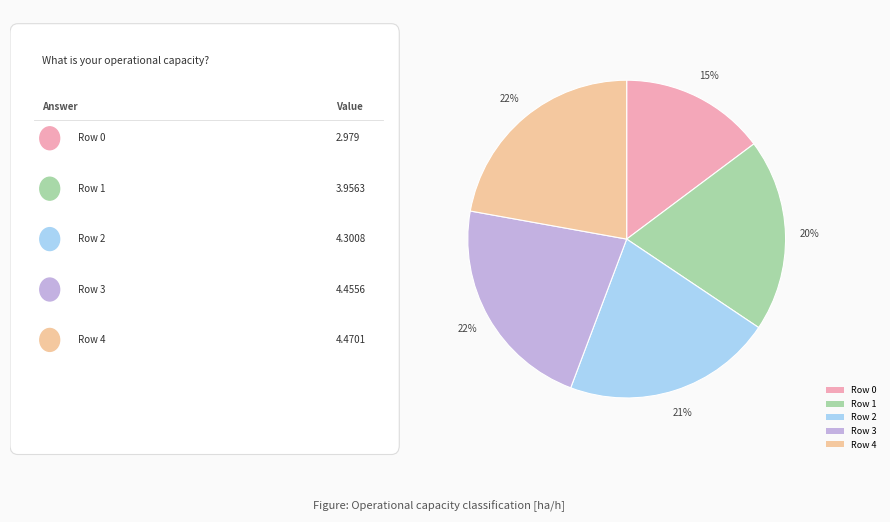

Which category has the smallest portion of the pie?

Row 0